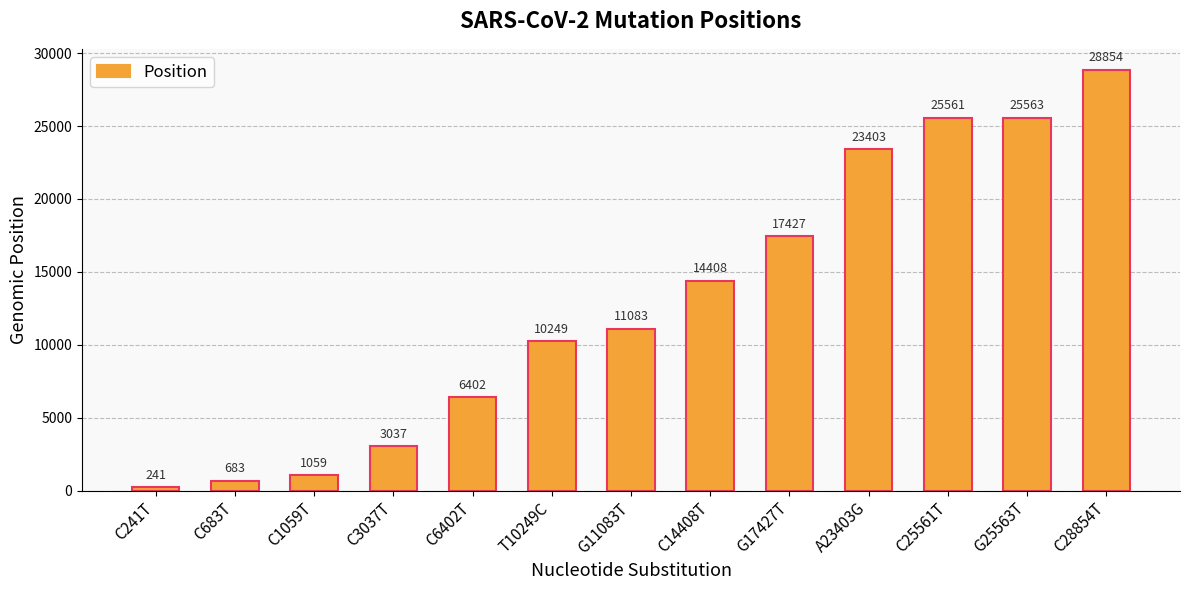

What is the sum of all values?

167970